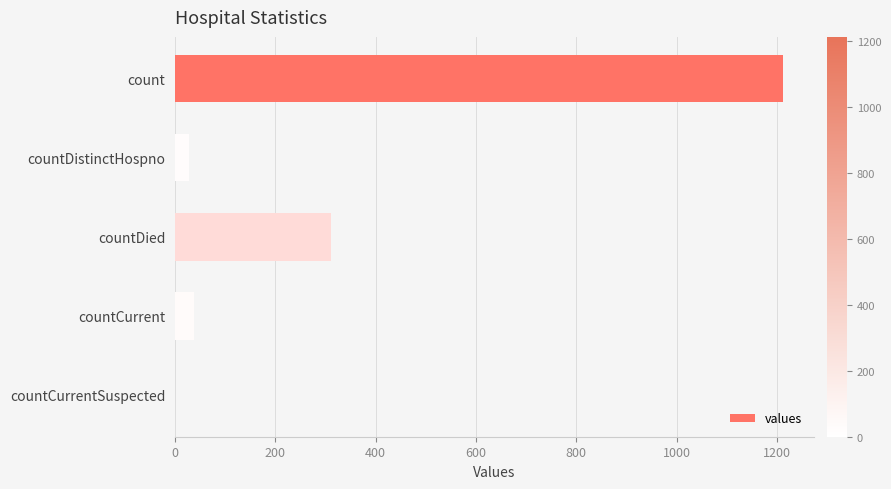

The value at countDied is 310. True or false?

True